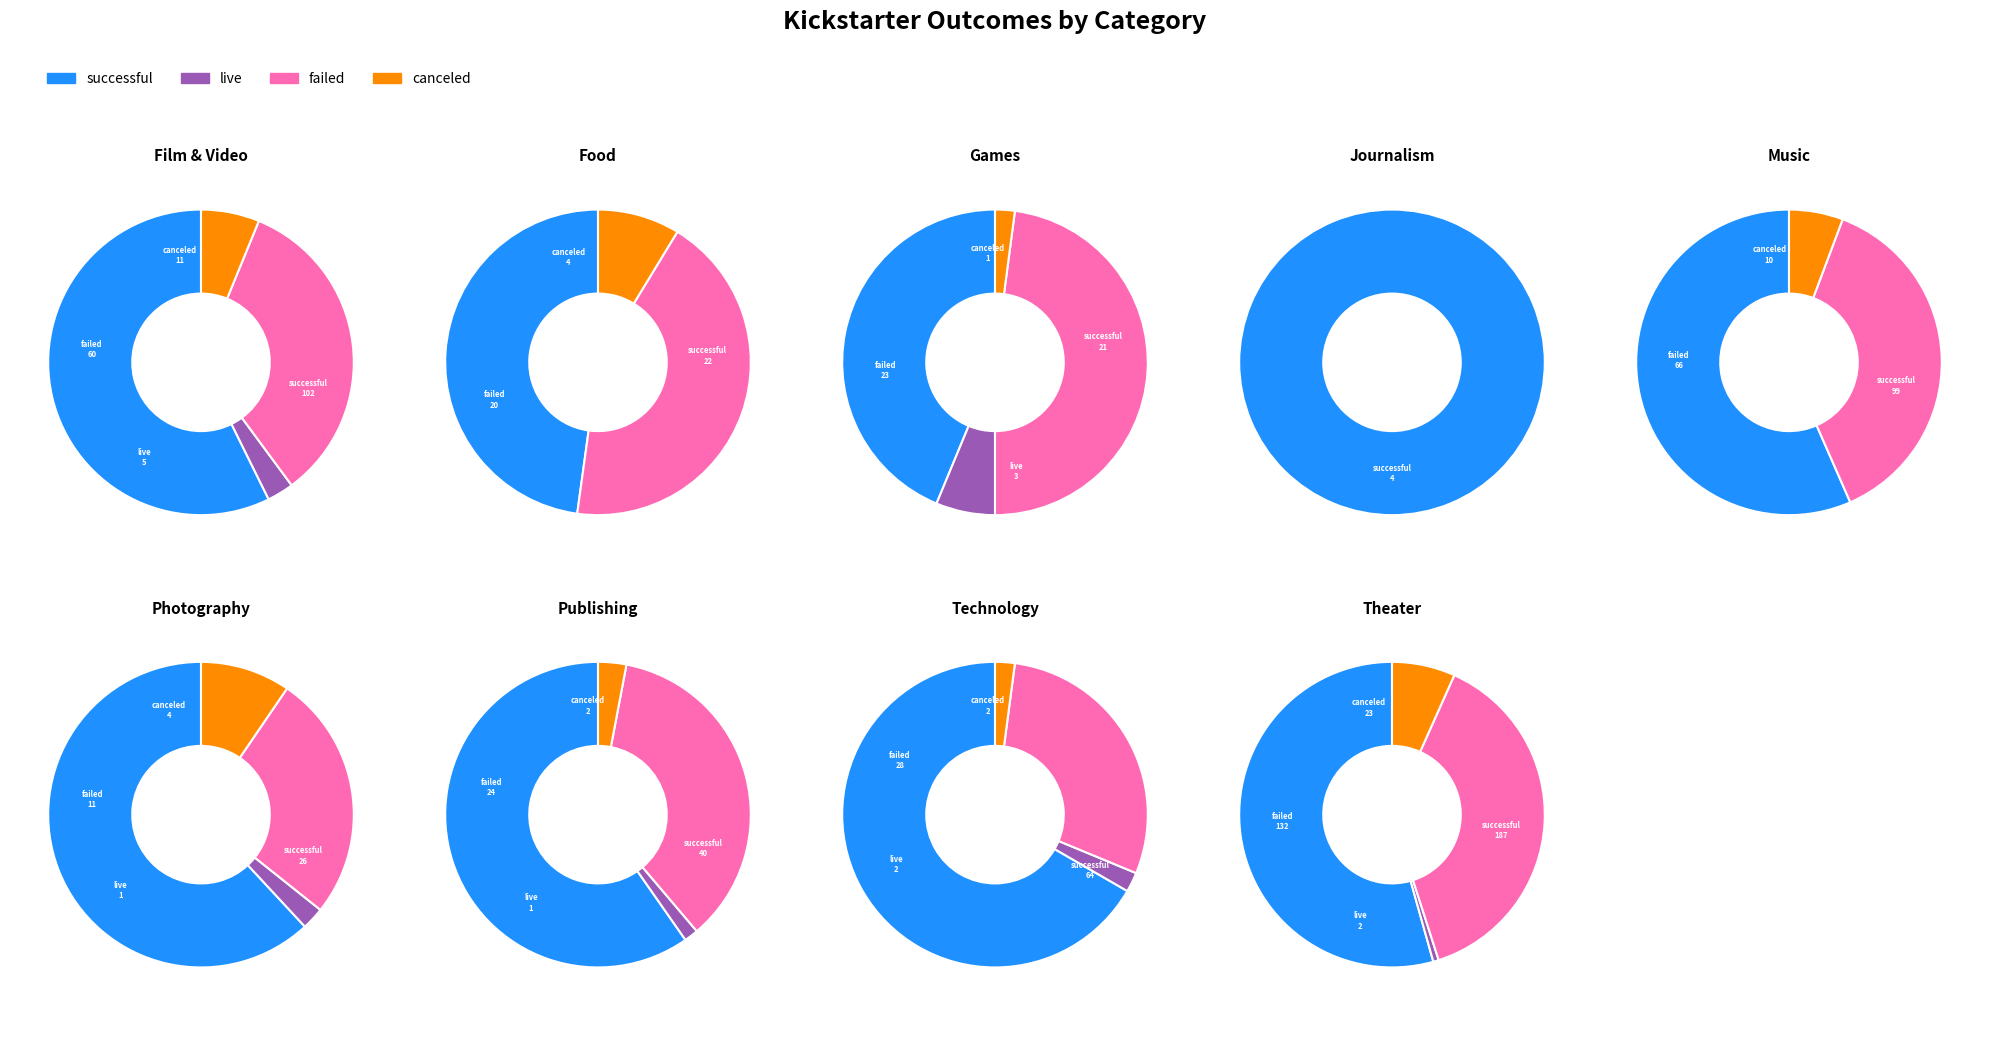

Is photography the majority of the pie?

No